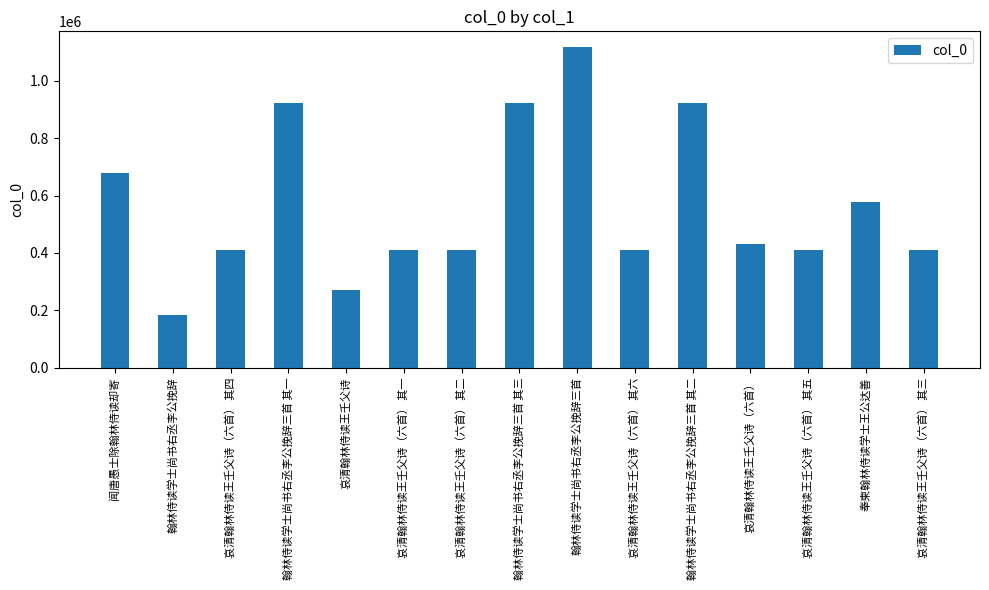

Which category has the lowest value across all series?

翰林侍读学士尚书右丞李公挽辞